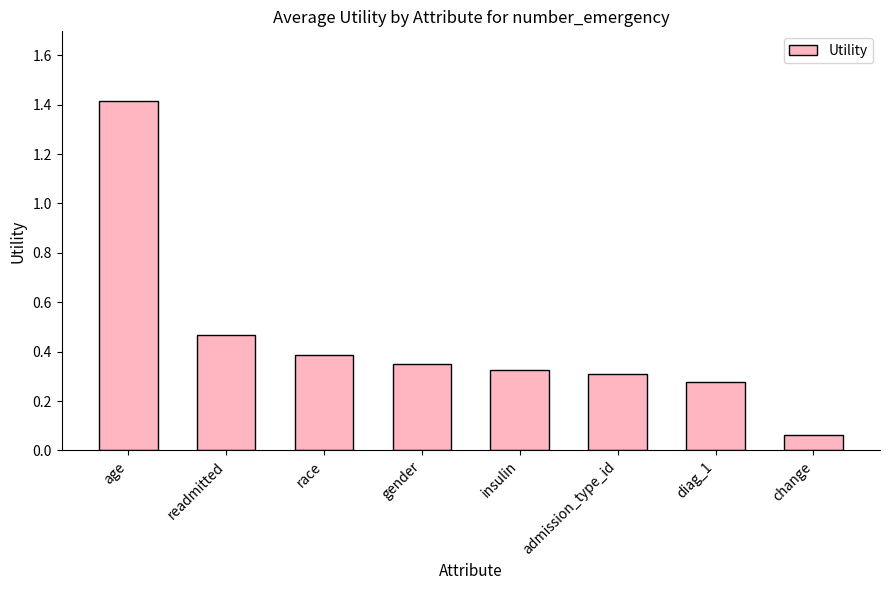

The value at age is 1.9. True or false?

False